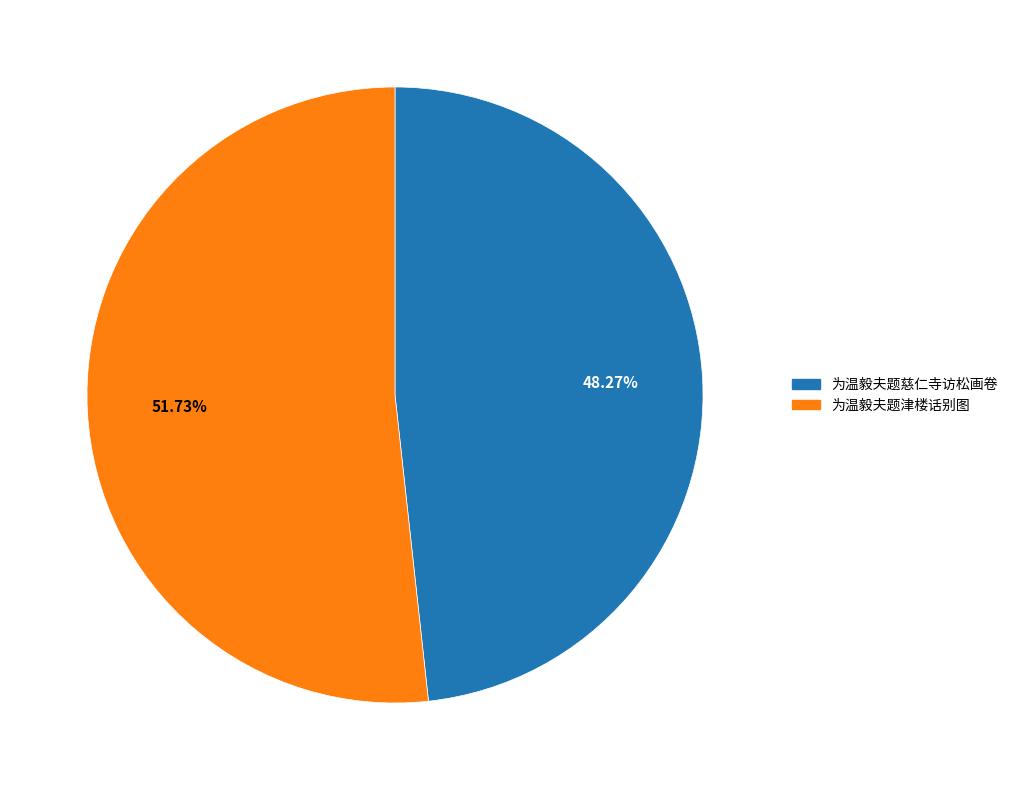

Which category accounts for the majority?

为温毅夫题津楼话别图